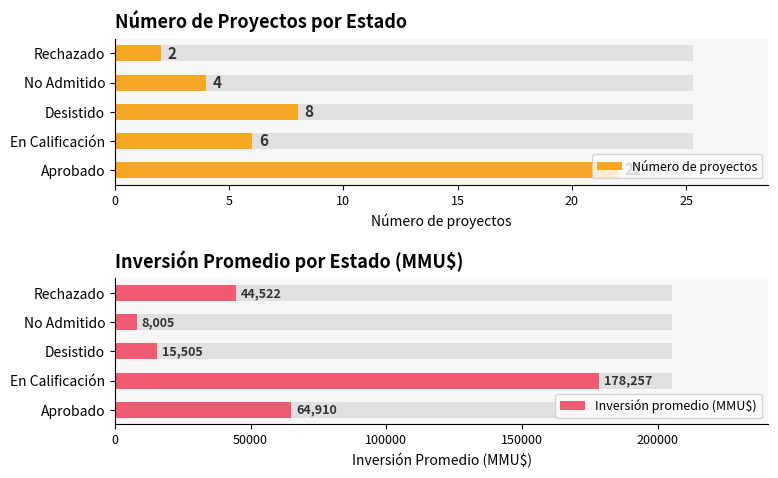

The Número de proyectos series shows 22 at Aprobado. True or false?

True